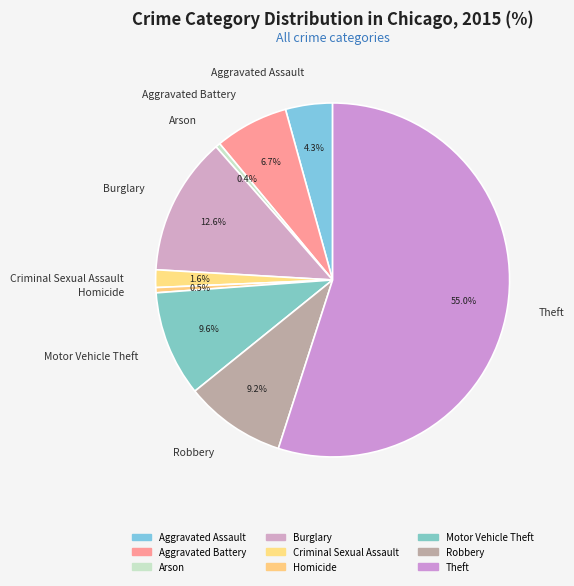

Does any single category account for the majority?

Yes